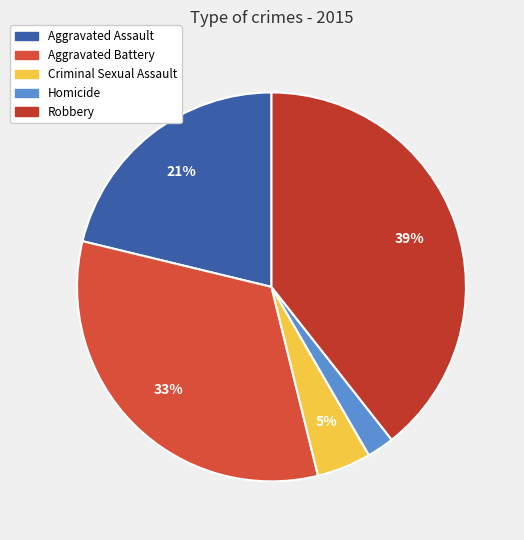

Which slice is the smallest?

Homicide